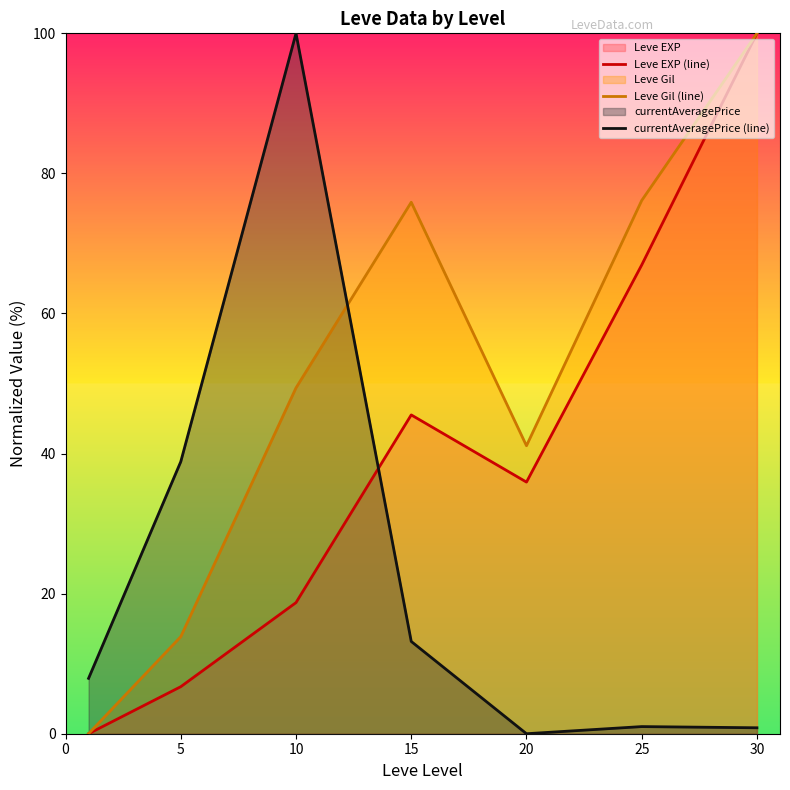

How many lines are shown in the chart?

3